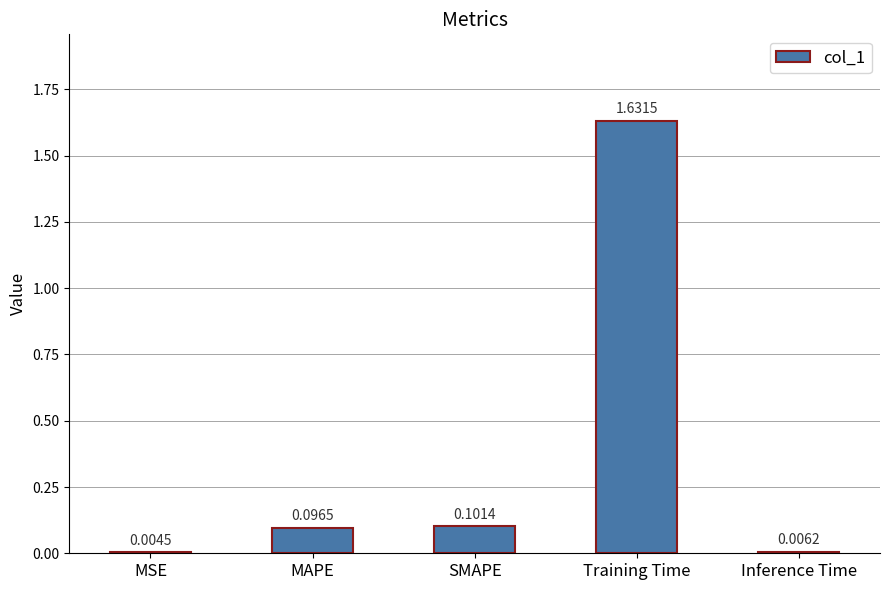

At which label is the value closest to 0?

MSE